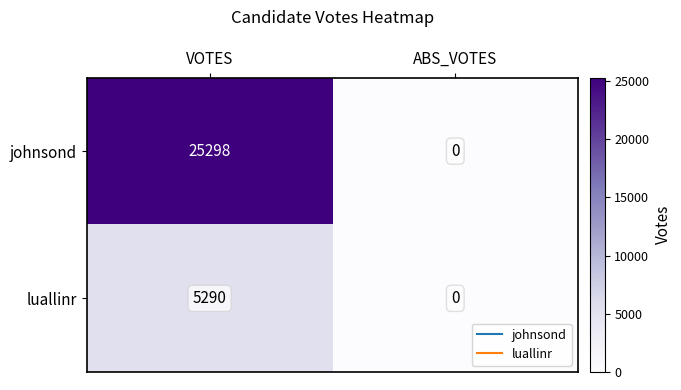

List the series in order of their peak value, highest first.

johnsond, luallinr